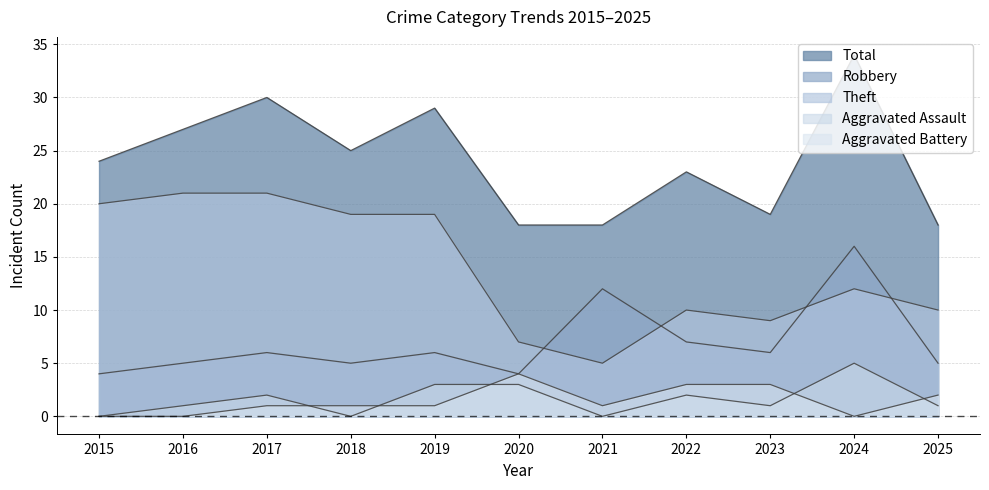

What is the value of the Theft point at the 6th from the left?

7